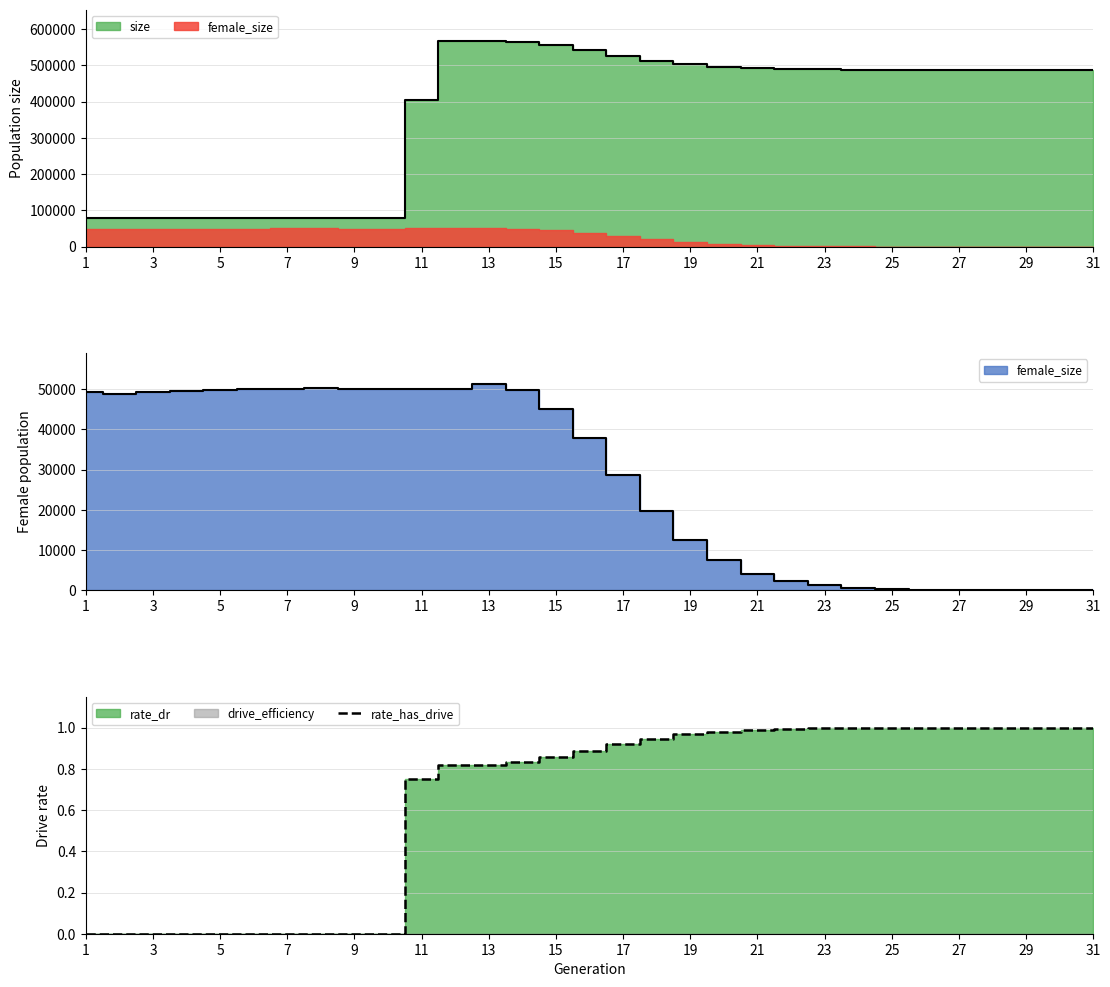

The value of rate_has_drive at 7 is 0.0. True or false?

True